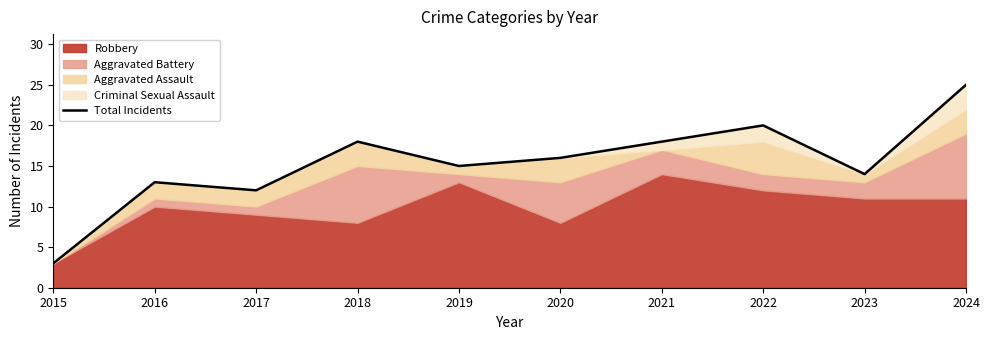

What is the smallest value displayed?

3